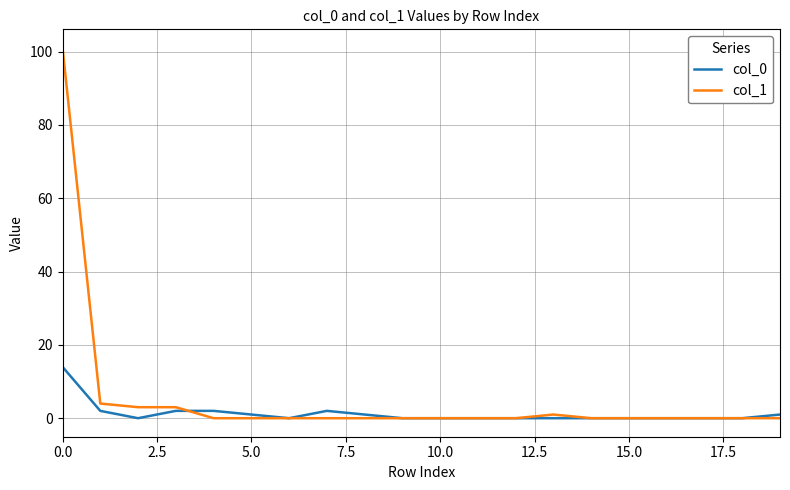

Rank the series by their maximum value, from highest to lowest.

col_1, col_0